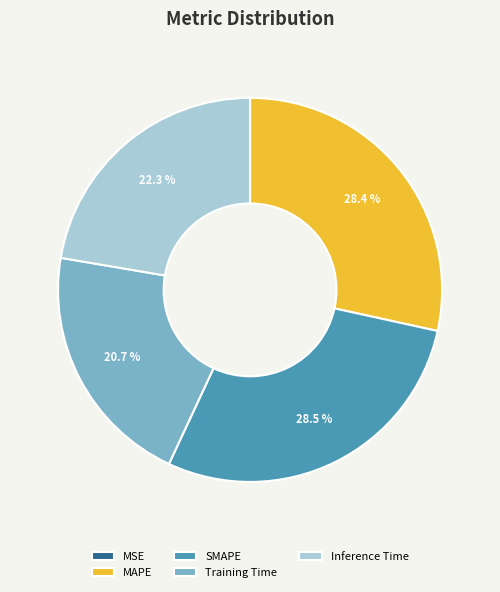

Which has a higher value, Inference Time or Training Time?

Inference Time